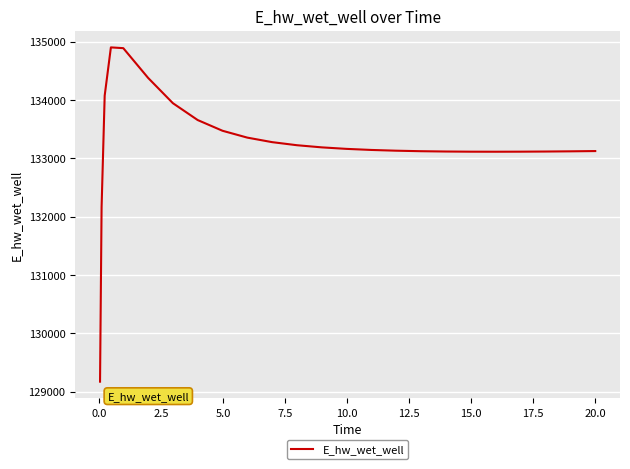

What is the difference between the maximum and minimum values?

5729.7